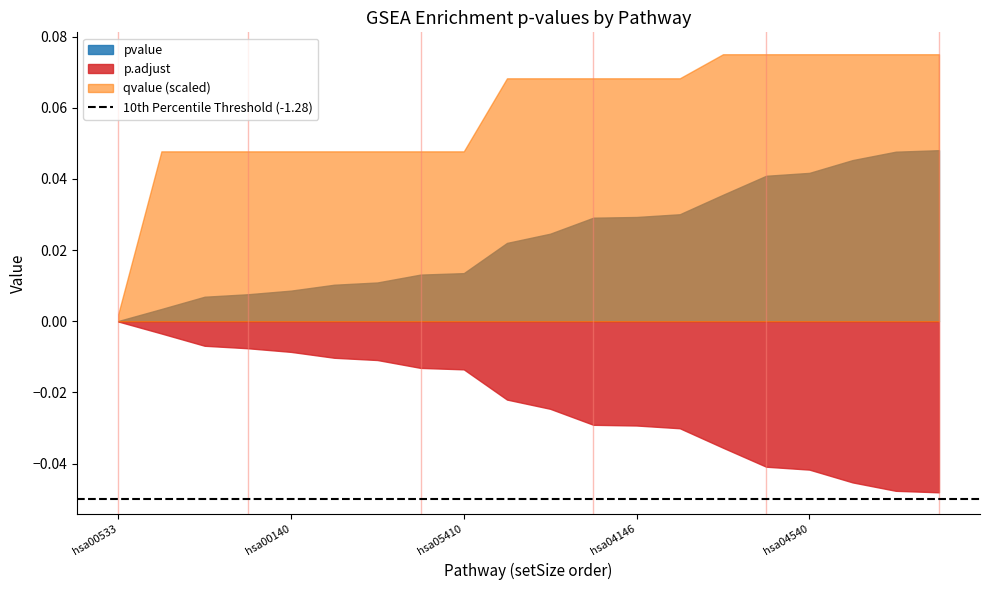

Is it true that p.adjust equals 0.0 at hsa00860?

True